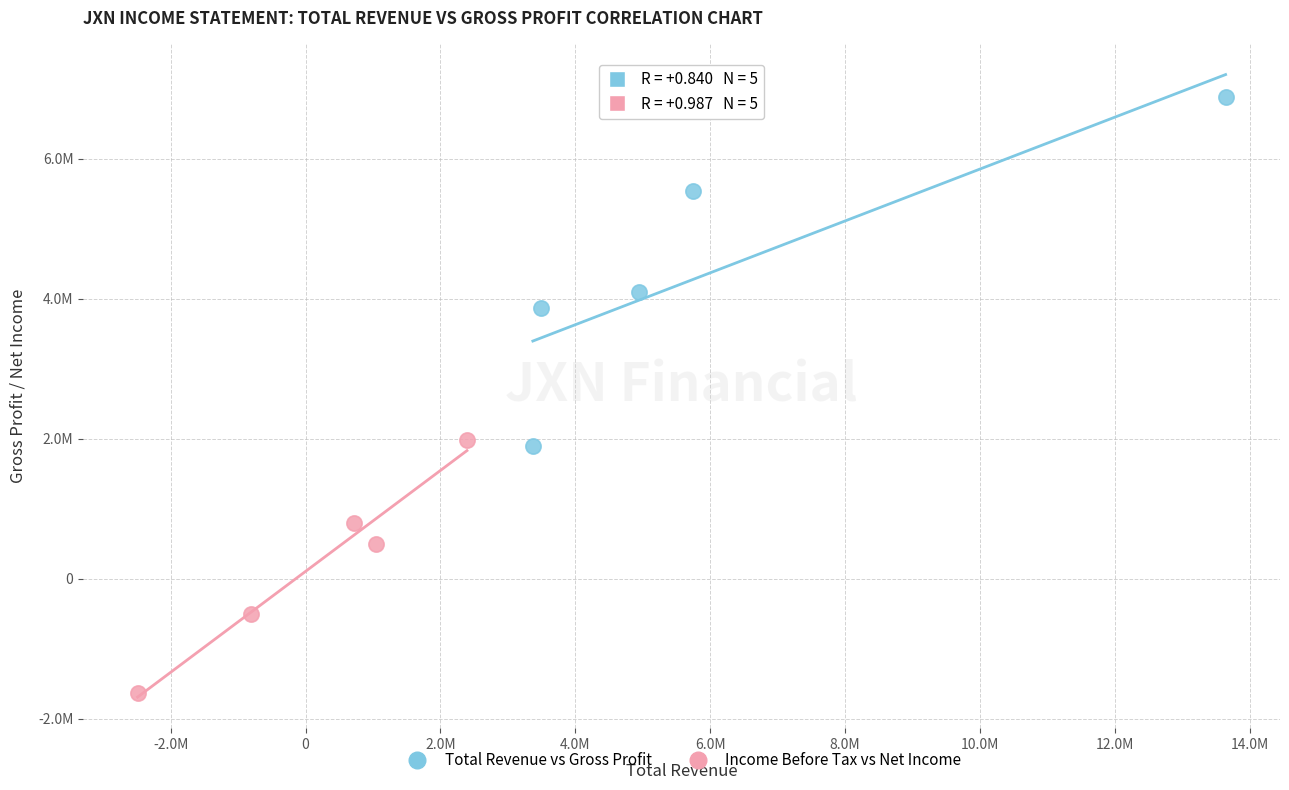

What are all the series names shown in the legend?

Total Revenue vs Gross Profit, Income Before Tax vs Net Income